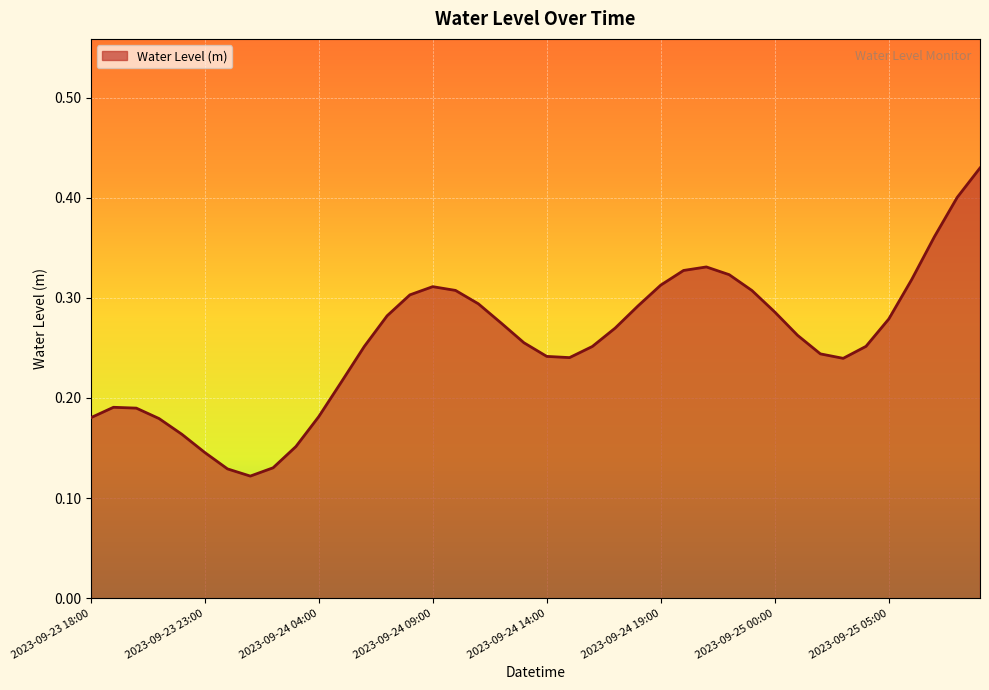

Rank the categories by value from lowest to highest.

2023-09-24 01:00, 2023-09-24 00:00, 2023-09-24 02:00, 2023-09-23 23:00, 2023-09-24 03:00, 2023-09-23 22:00, 2023-09-23 21:00, 2023-09-23 18:00, 2023-09-24 04:00, 2023-09-23 20:00, 2023-09-23 19:00, 2023-09-24 05:00, 2023-09-25 03:00, 2023-09-24 15:00, 2023-09-24 14:00, 2023-09-25 02:00, 2023-09-24 16:00, 2023-09-24 06:00, 2023-09-25 04:00, 2023-09-24 13:00, 2023-09-25 01:00, 2023-09-24 17:00, 2023-09-24 12:00, 2023-09-25 05:00, 2023-09-24 07:00, 2023-09-25 00:00, 2023-09-24 18:00, 2023-09-24 11:00, 2023-09-24 08:00, 2023-09-24 23:00, 2023-09-24 10:00, 2023-09-24 09:00, 2023-09-24 19:00, 2023-09-25 06:00, 2023-09-24 22:00, 2023-09-24 20:00, 2023-09-24 21:00, 2023-09-25 07:00, 2023-09-25 08:00, 2023-09-25 09:00